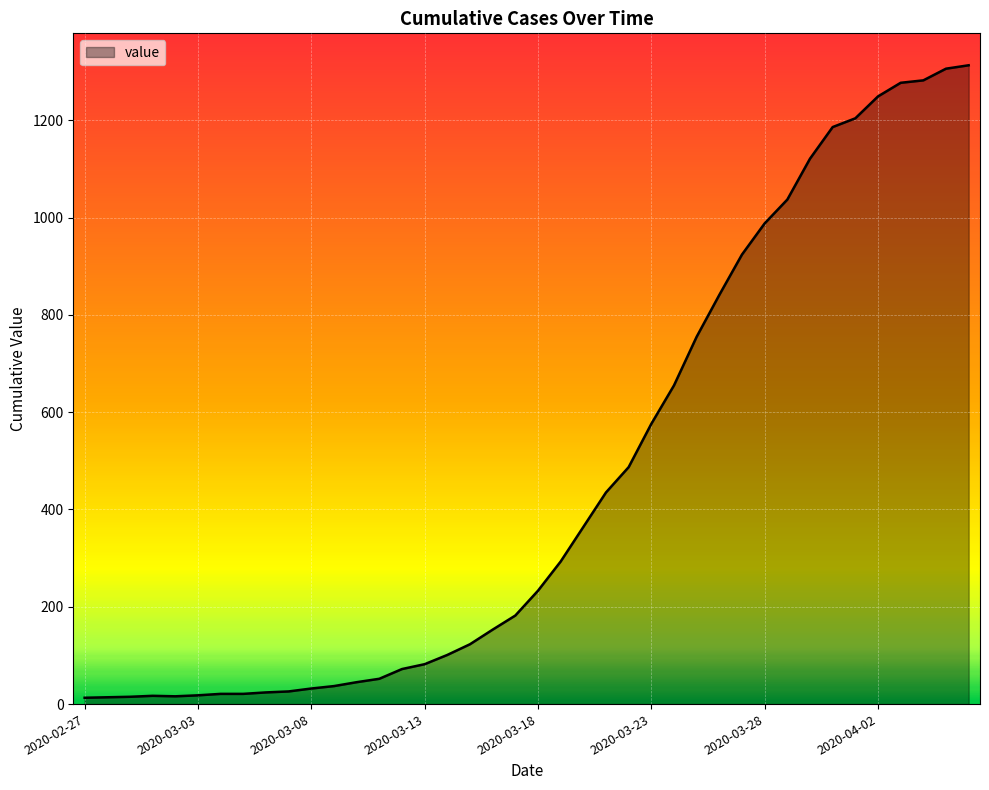

What is the greatest value displayed?

1313